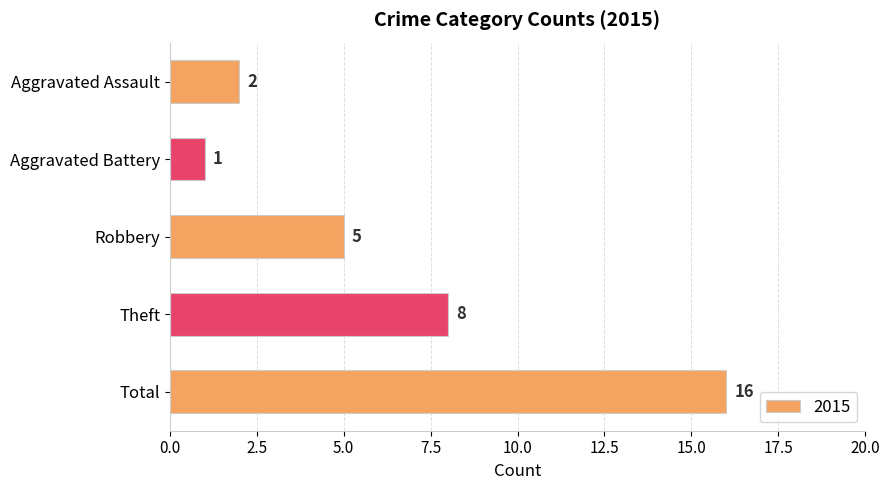

At which category does the chart reach its peak across all series?

Total